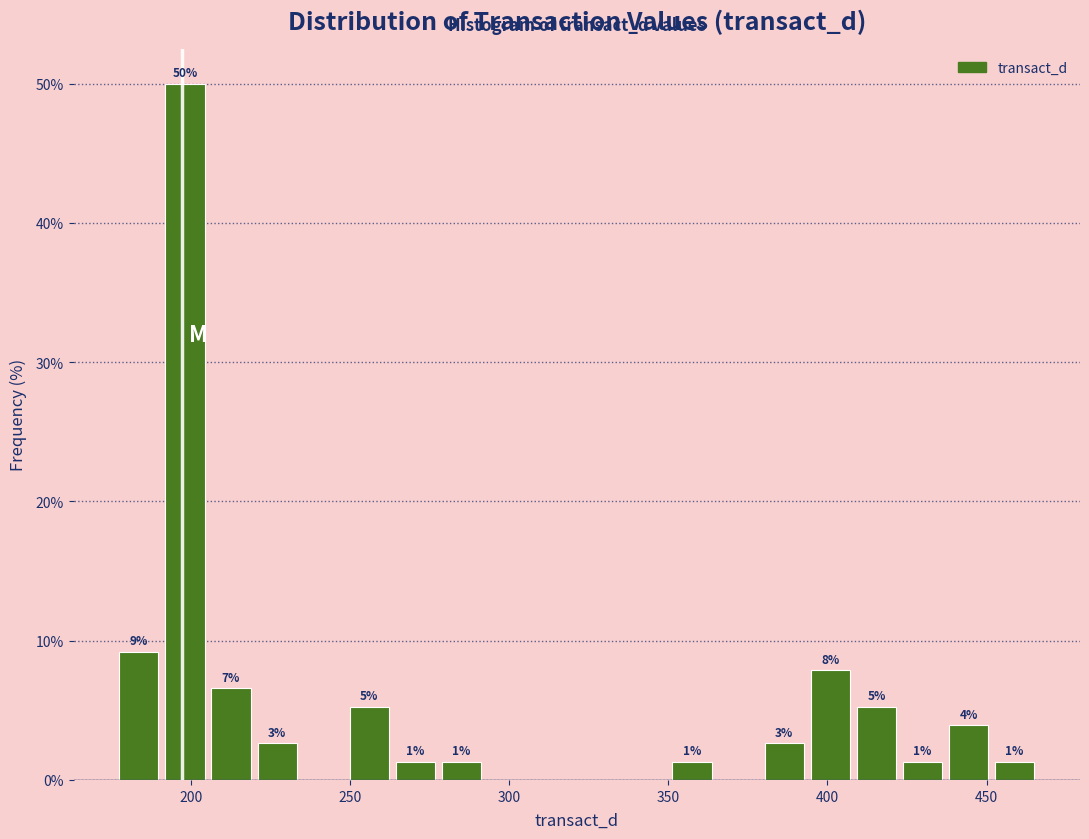

Around what value on the x-axis is the tallest bar? Give the approximate position of its centre, as read against the axis.

200